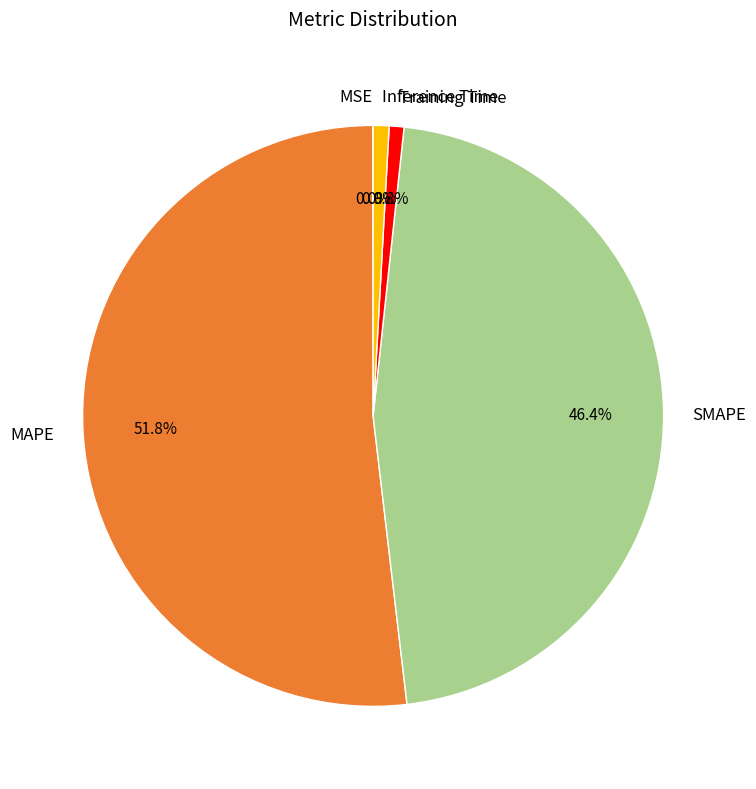

Does Inference Time represent more than half of the total?

No